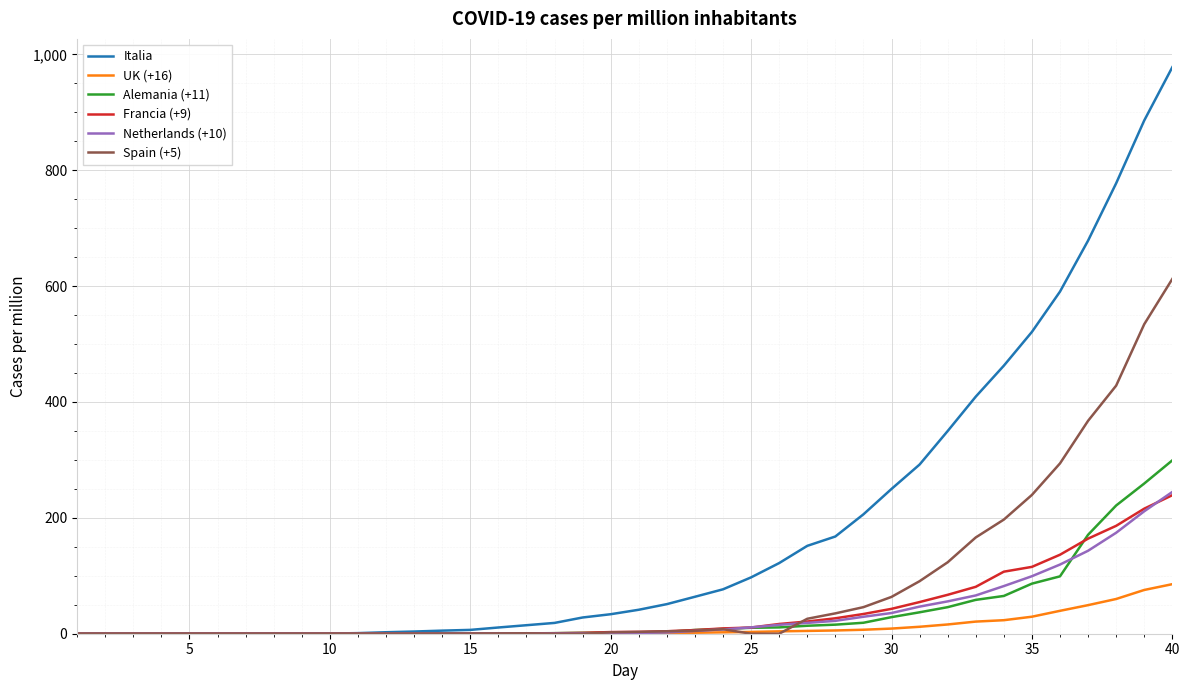

Which series has the largest total across all categories?

Italia